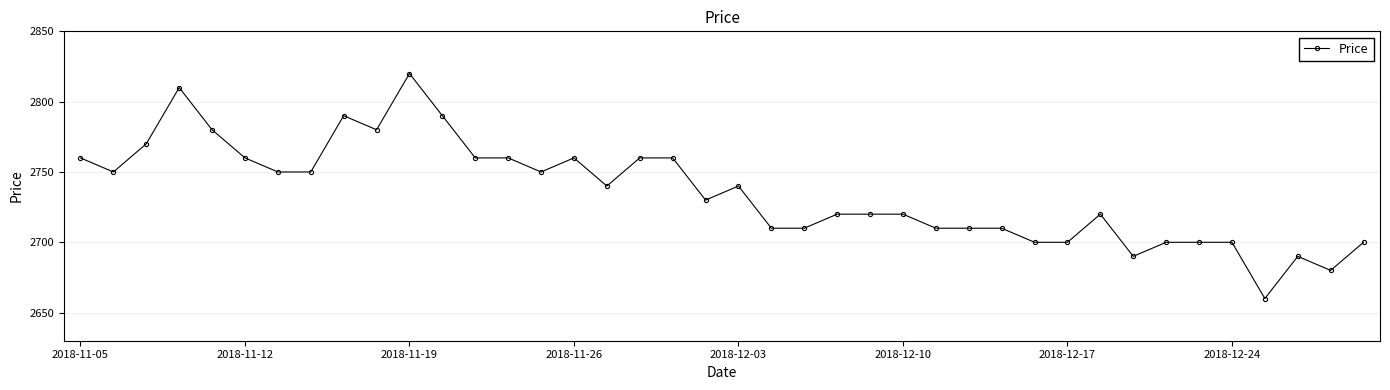

What is the value of the 18th point from the left?

2760